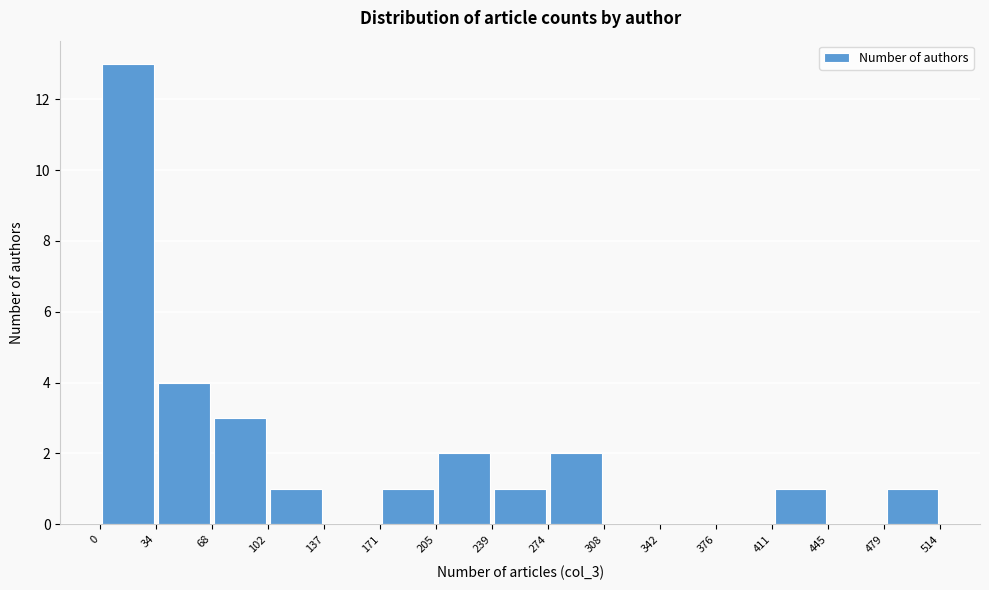

Over which range of the x-axis is the bar tallest?

0 to 34